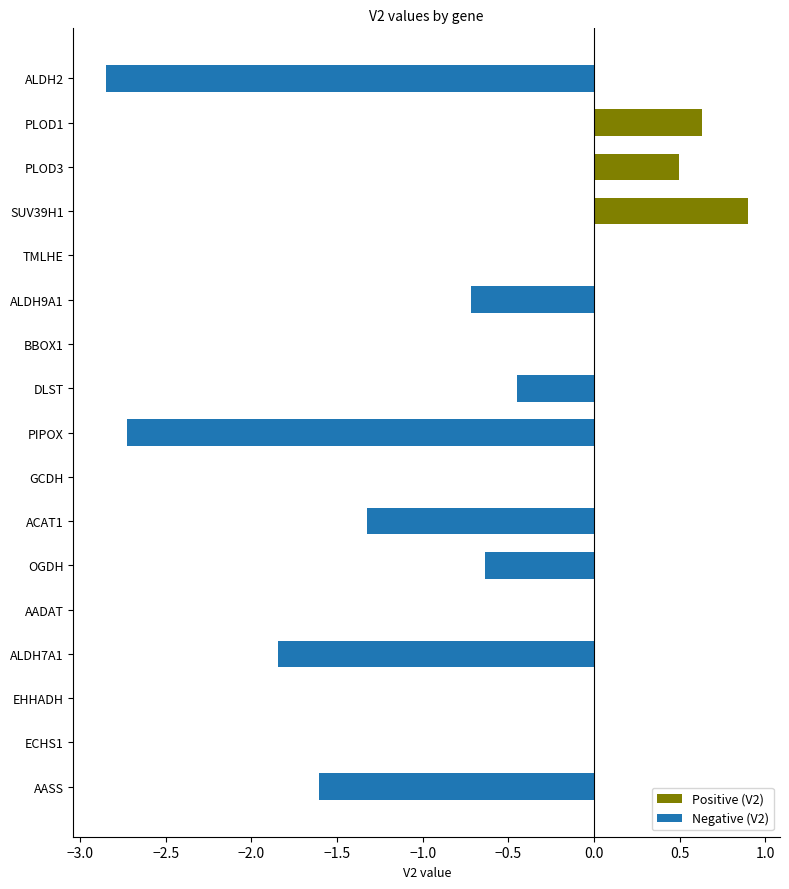

List the series in order of their peak value, lowest first.

Negative (V2), Positive (V2)